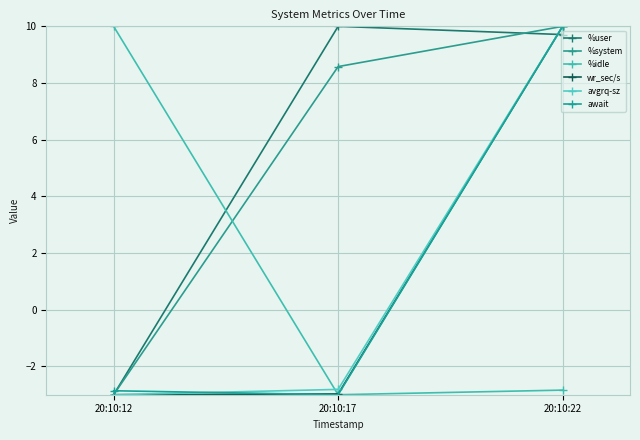

What is the difference between the %user values at 20:10:22 and 20:10:17?

0.3